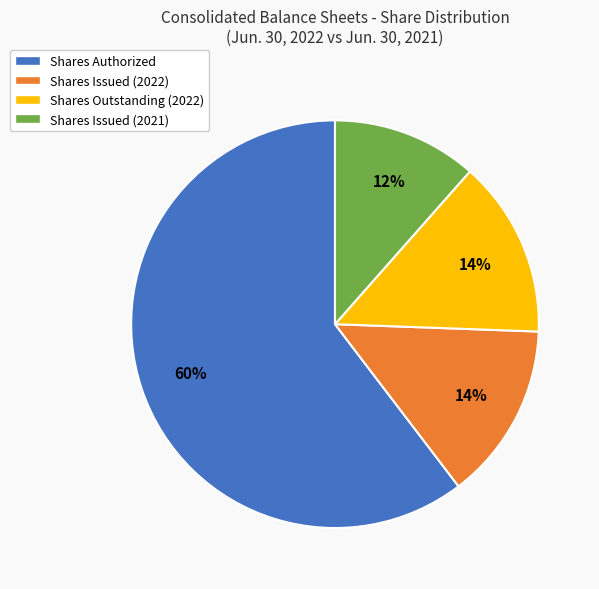

Combined, do Shares Issued (2022) and Shares Outstanding (2022) account for over 50%?

No